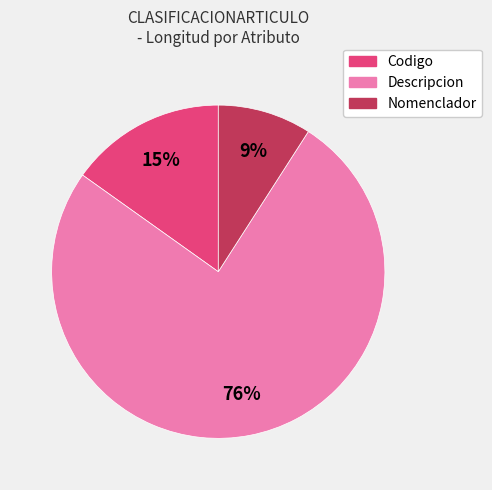

What is the ratio of the value at Codigo to the value at Nomenclador?

1.7